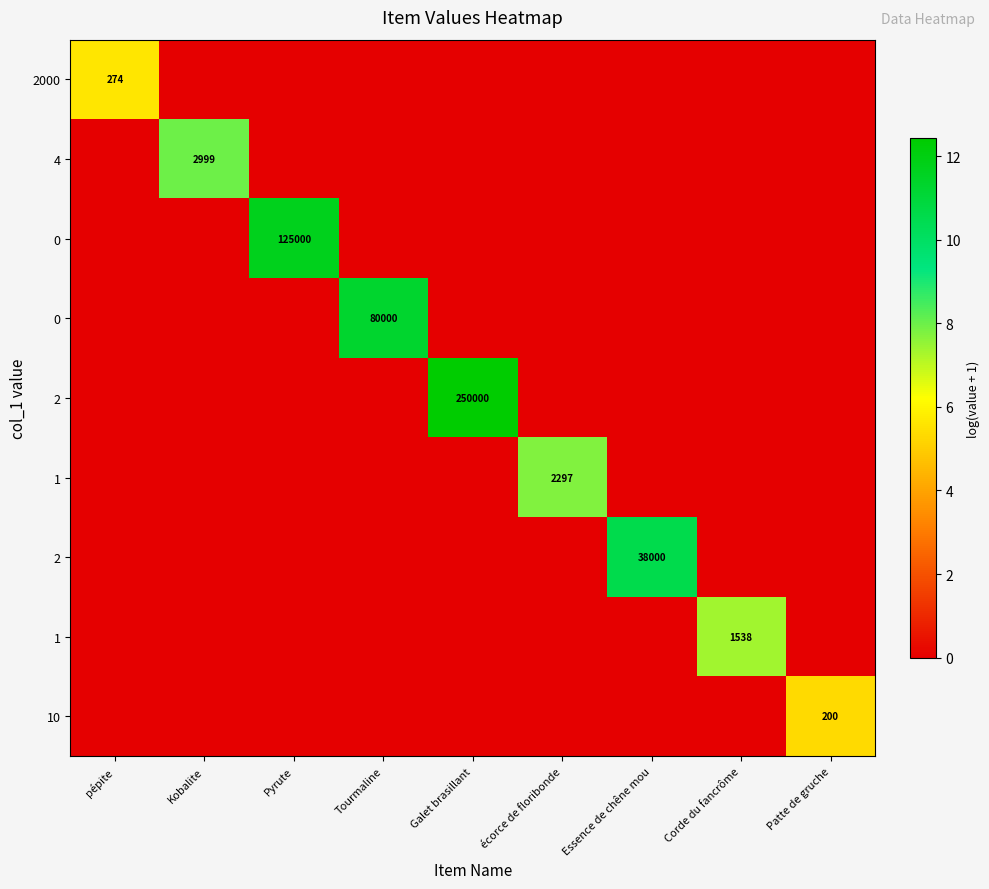

At which category is the sum across all series the highest?

Galet brasillant